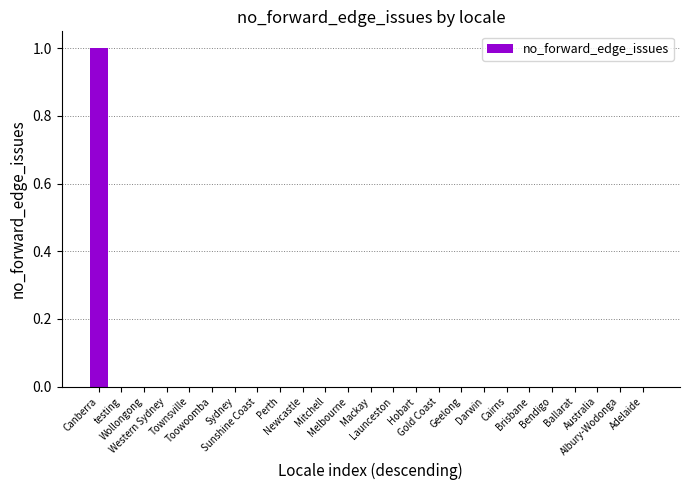

Reading right to left, transcribe all the data shown in this chart.

Adelaide=0	Albury-Wodonga=0	Australia=0	Ballarat=0	Bendigo=0	Brisbane=0	Cairns=0	Darwin=0	Geelong=0	Gold Coast=0	Hobart=0	Launceston=0	Mackay=0	Melbourne=0	Mitchell=0	Newcastle=0	Perth=0	Sunshine Coast=0	Sydney=0	Toowoomba=0	Townsville=0	Western Sydney=0	Wollongong=0	testing=0	Canberra=1